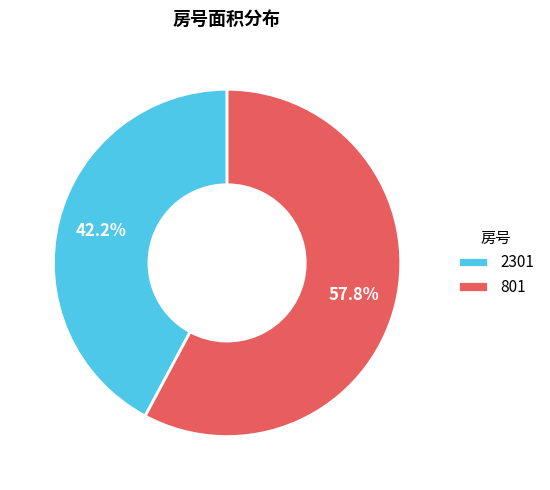

To the nearest percent, what percentage of the pie is 2301?

42%